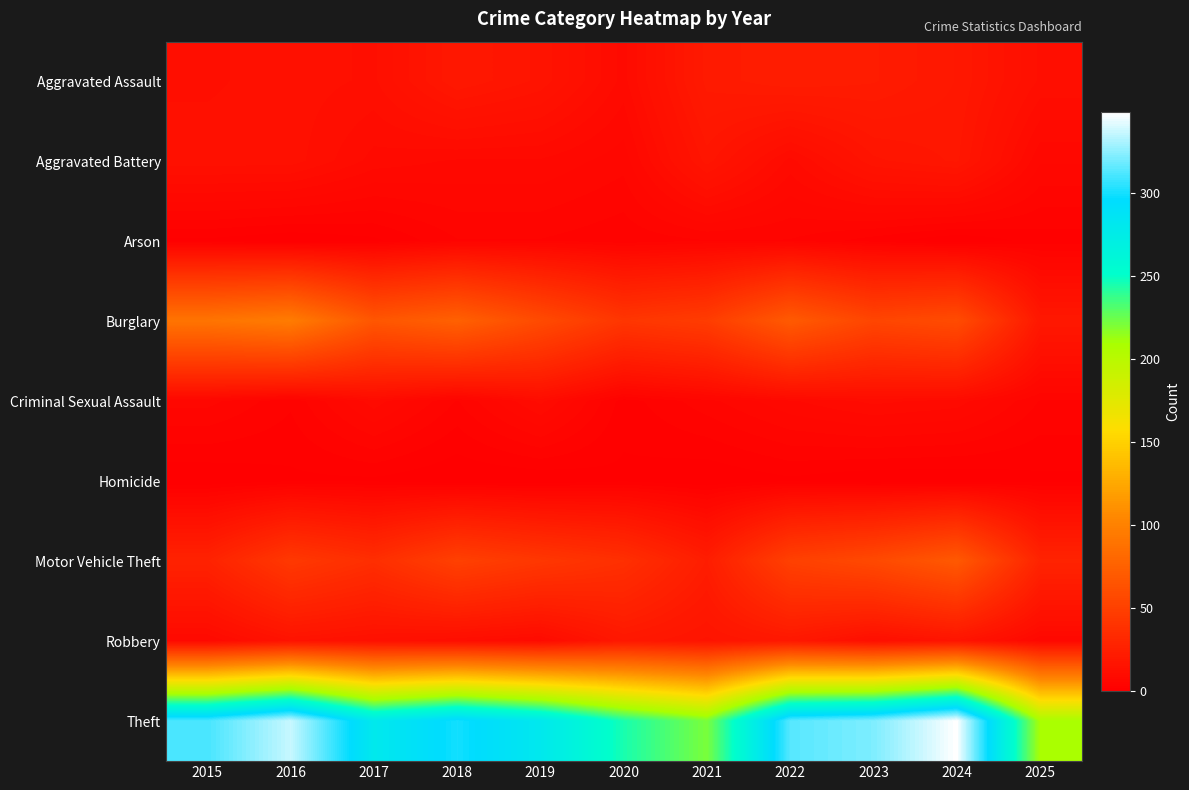

Rank the series at 2022 from lowest to highest value.

Homicide, Arson, Criminal Sexual Assault, Aggravated Battery, Robbery, Aggravated Assault, Motor Vehicle Theft, Burglary, Theft